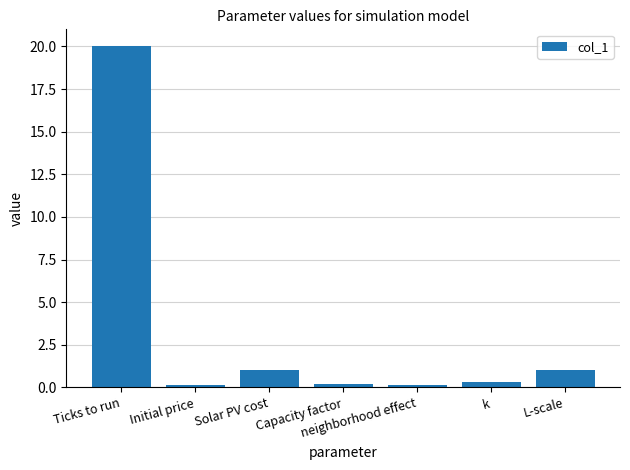

What is the value of the 6th bar from the left?

0.3